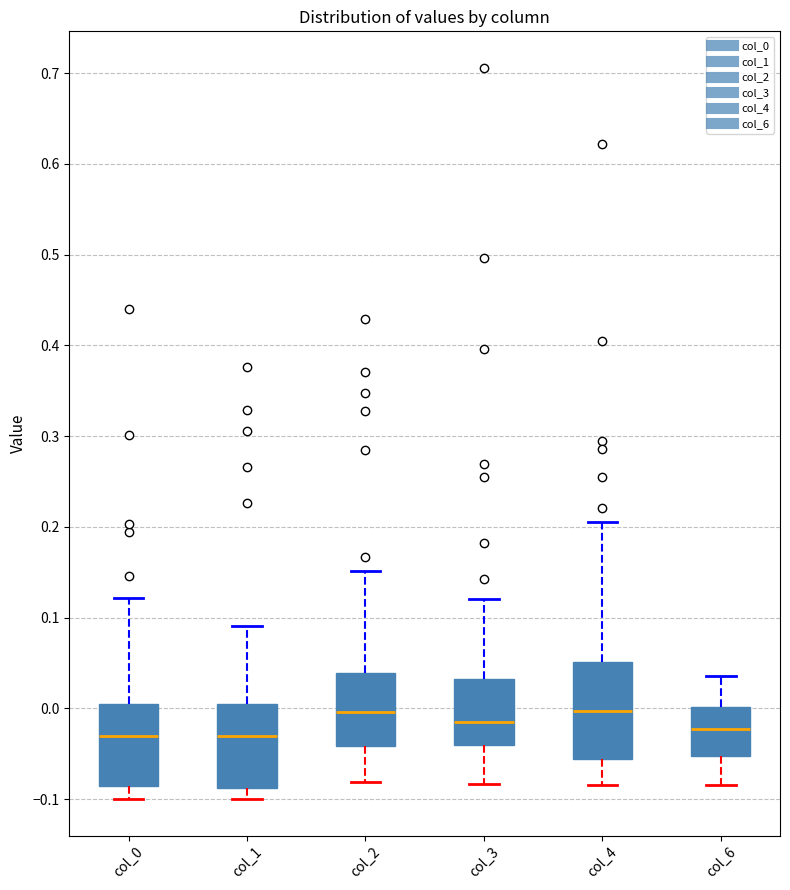

Reading left to right, transcribe this box plot: for each box, give where its median line is, the range the box spans, and where its two whiskers end, as read against the y-axis. The values are not printed on the chart, so give them approximately, as read against the axis.

col_0: median -0.03, box -0.09 to 0.00, whiskers -0.10 to 0.12
col_1: median -0.03, box -0.09 to 0.01, whiskers -0.10 to 0.09
col_2: median 0.00, box -0.04 to 0.04, whiskers -0.08 to 0.15
col_3: median -0.02, box -0.04 to 0.03, whiskers -0.08 to 0.12
col_4: median 0.00, box -0.06 to 0.05, whiskers -0.08 to 0.21
col_6: median -0.02, box -0.05 to 0.00, whiskers -0.08 to 0.04